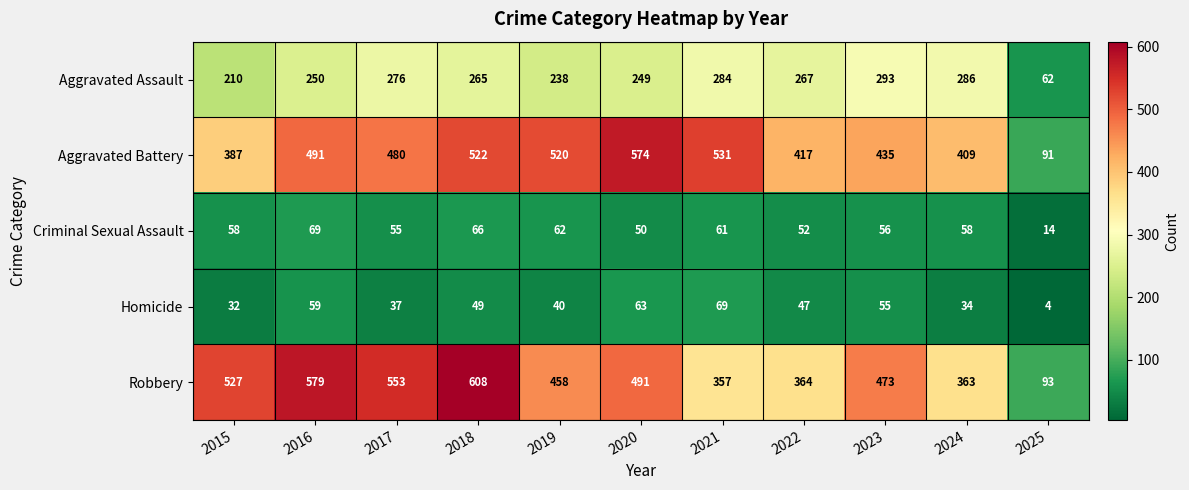

At how many categories does at least one series exceed 448?

8